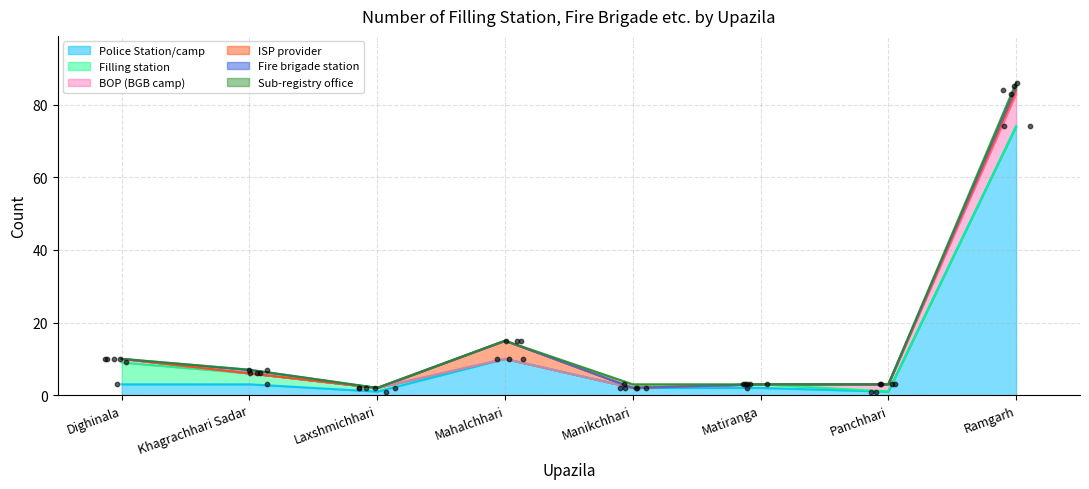

At which category is the sum across all series the highest?

Ramgarh